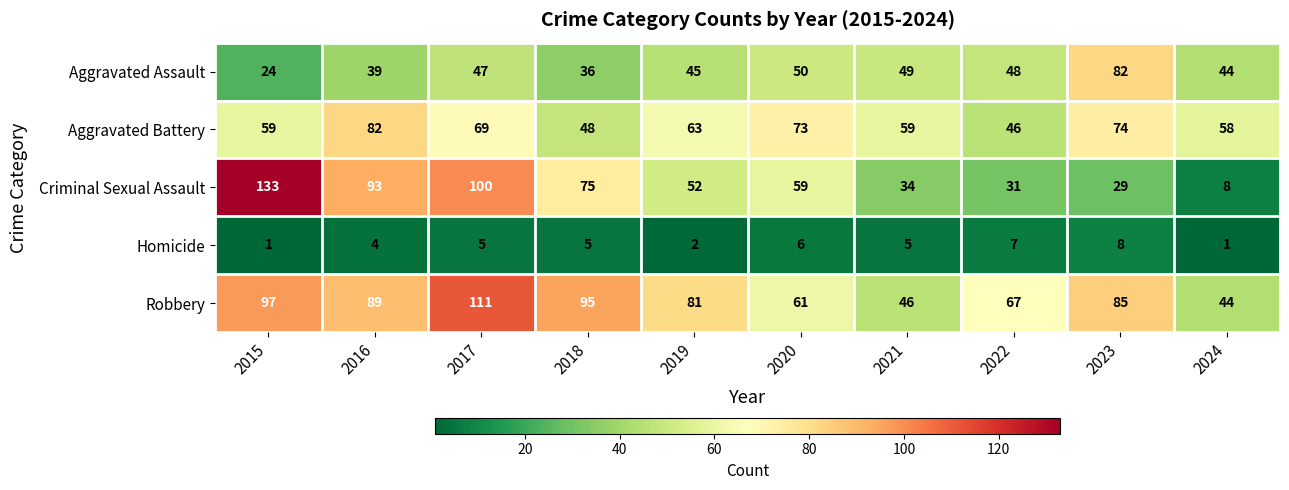

At 2015, list the series in order from smallest to largest.

Homicide, Aggravated Assault, Aggravated Battery, Robbery, Criminal Sexual Assault